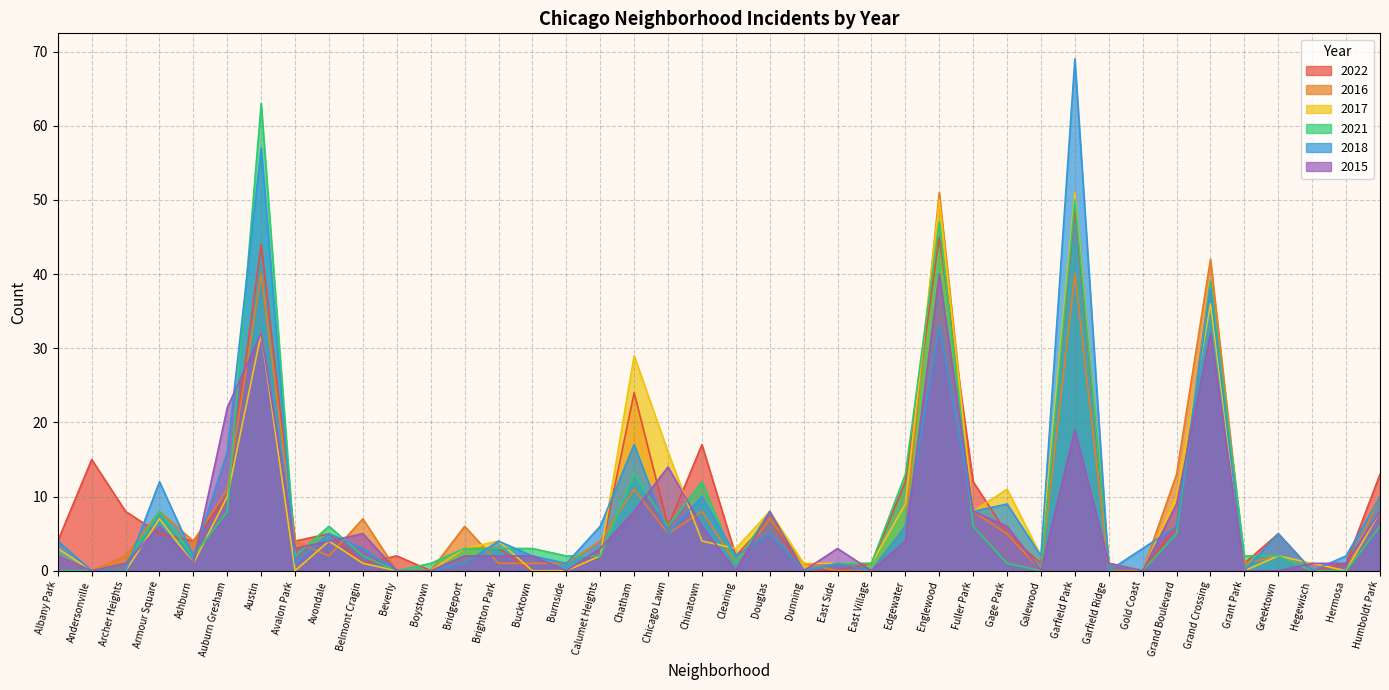

What position from the right is Belmont Cragin?

31